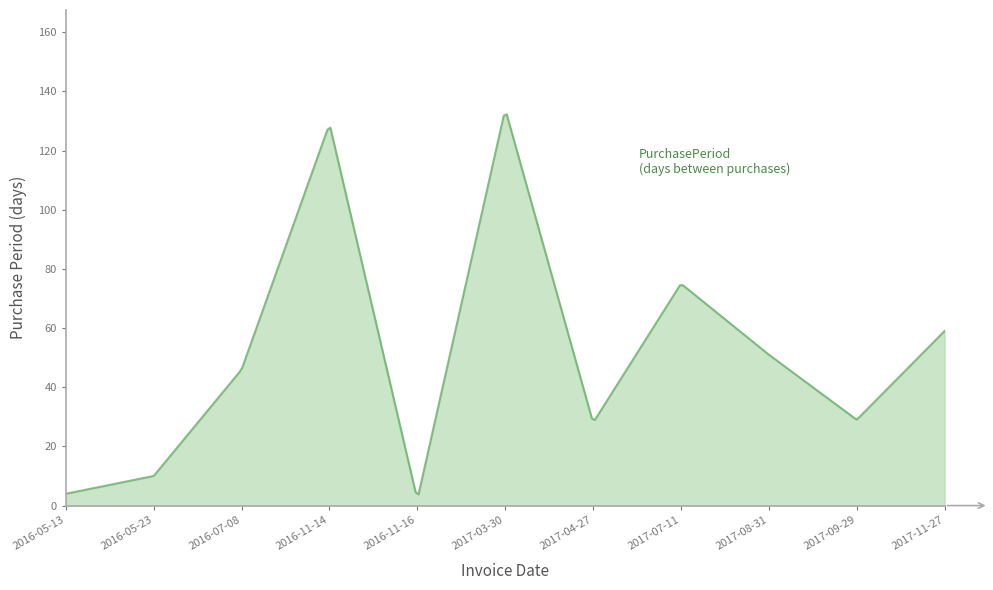

What is the smallest value displayed?

3.8